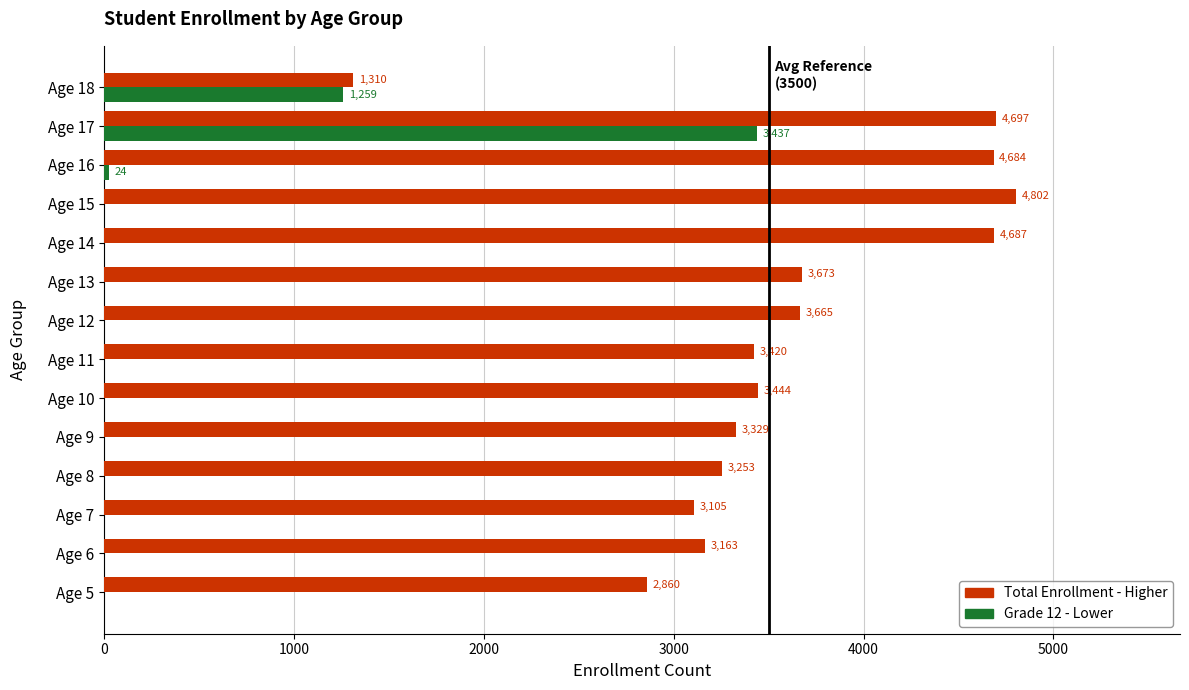

Count the number of data series in this chart.

2